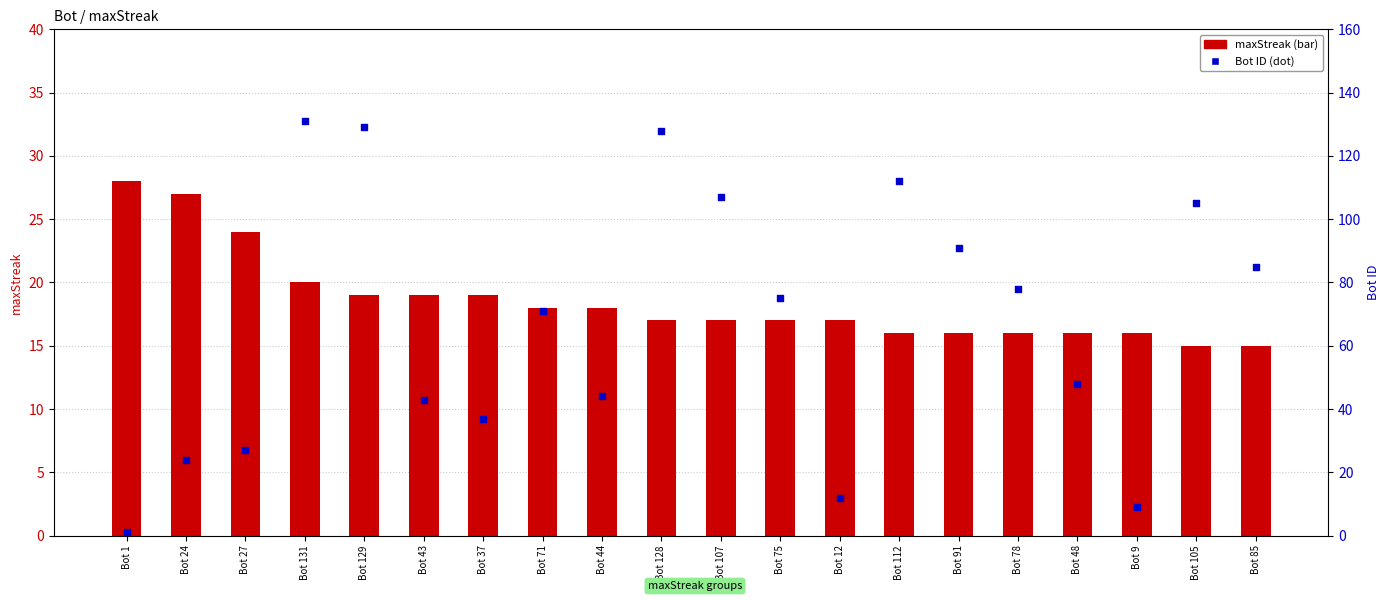

Is the value of maxStreak at Bot 1 greater than the value of Bot at Bot 9?

Yes